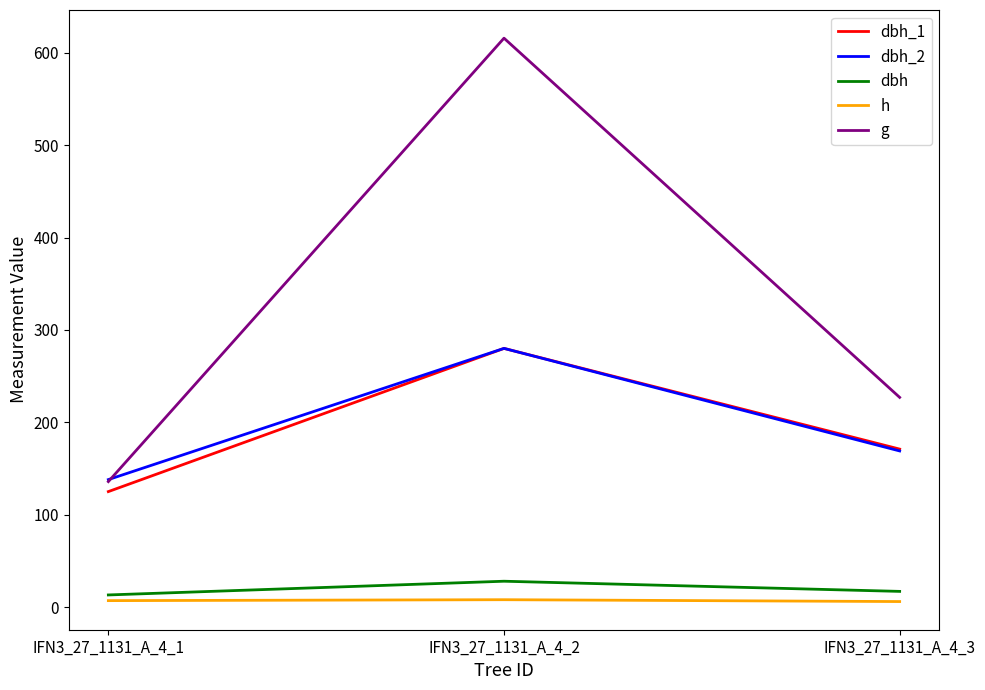

What is the sum of all h values?

21.0